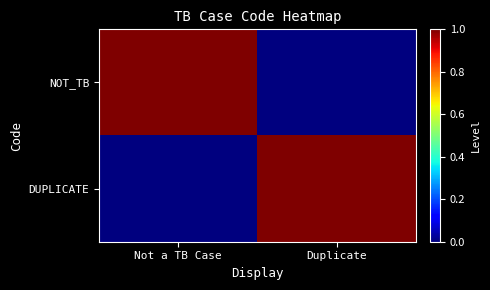

List the series in order of their peak value, highest first.

NOT_TB, DUPLICATE